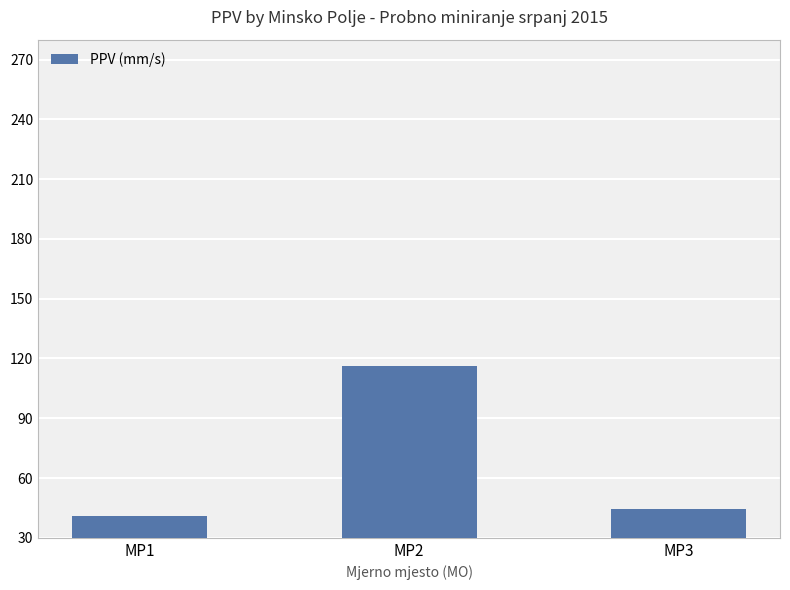

What is the approximate value at MP1?

41.2